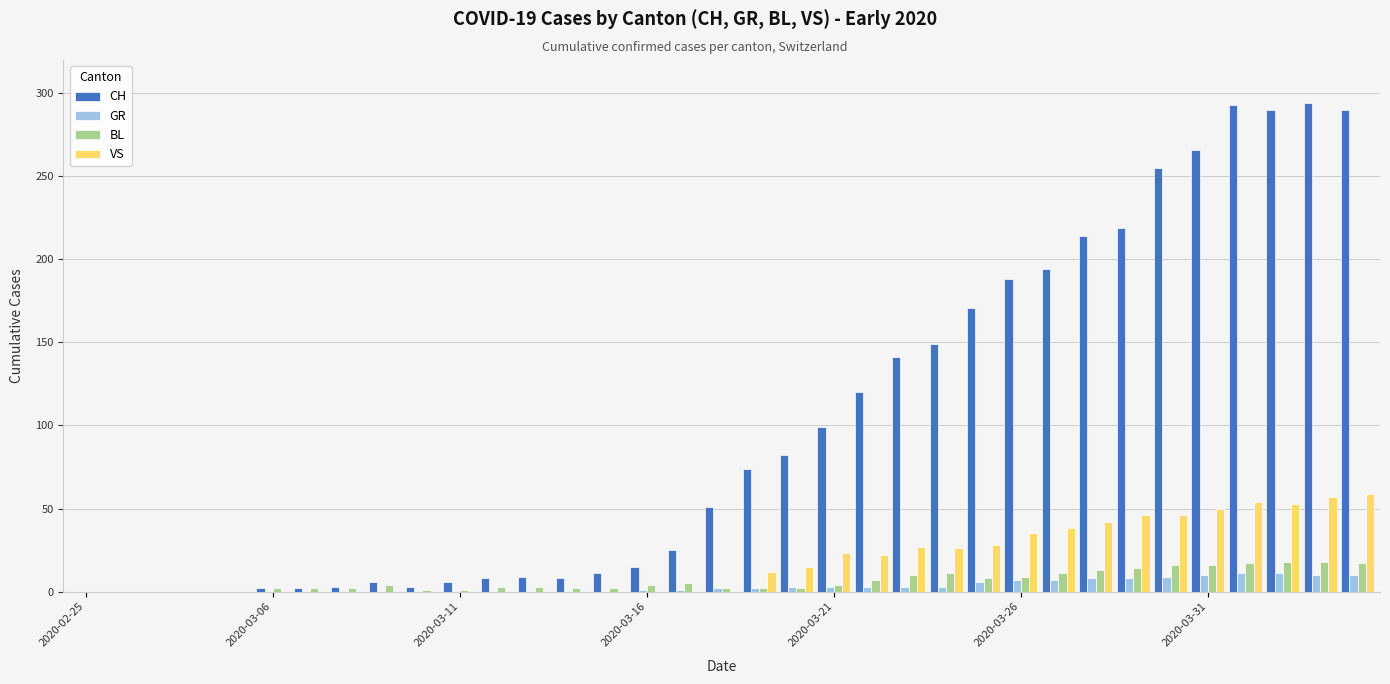

How many series are shown in this chart?

4